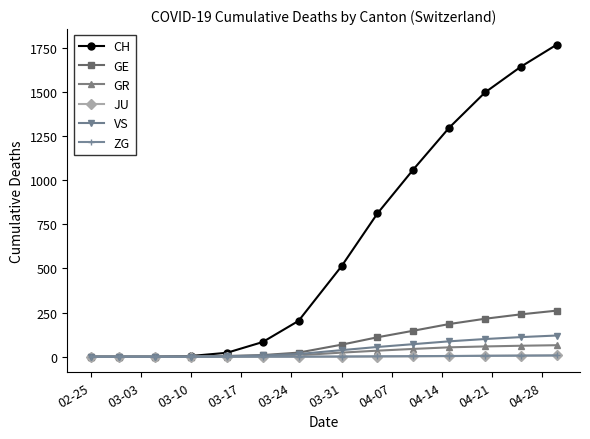

Which series has the widest spread of values?

CH